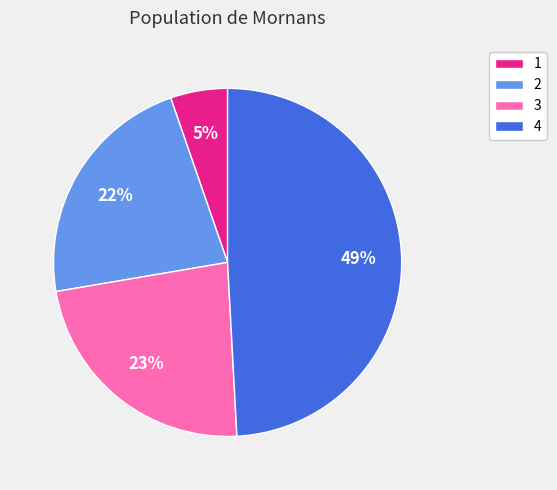

To the nearest percent, what is the difference between the 3 and 1 slice percentages?

18%